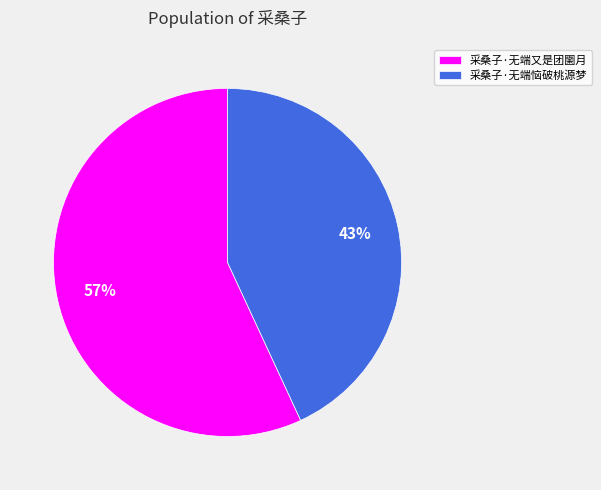

Which category has the smallest portion of the pie?

采桑子·无端恼破桃源梦